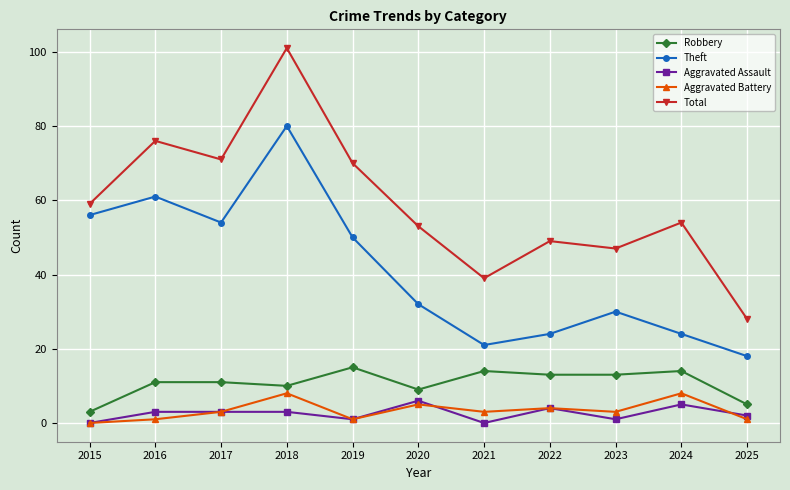

Count the number of categories in the chart.

11